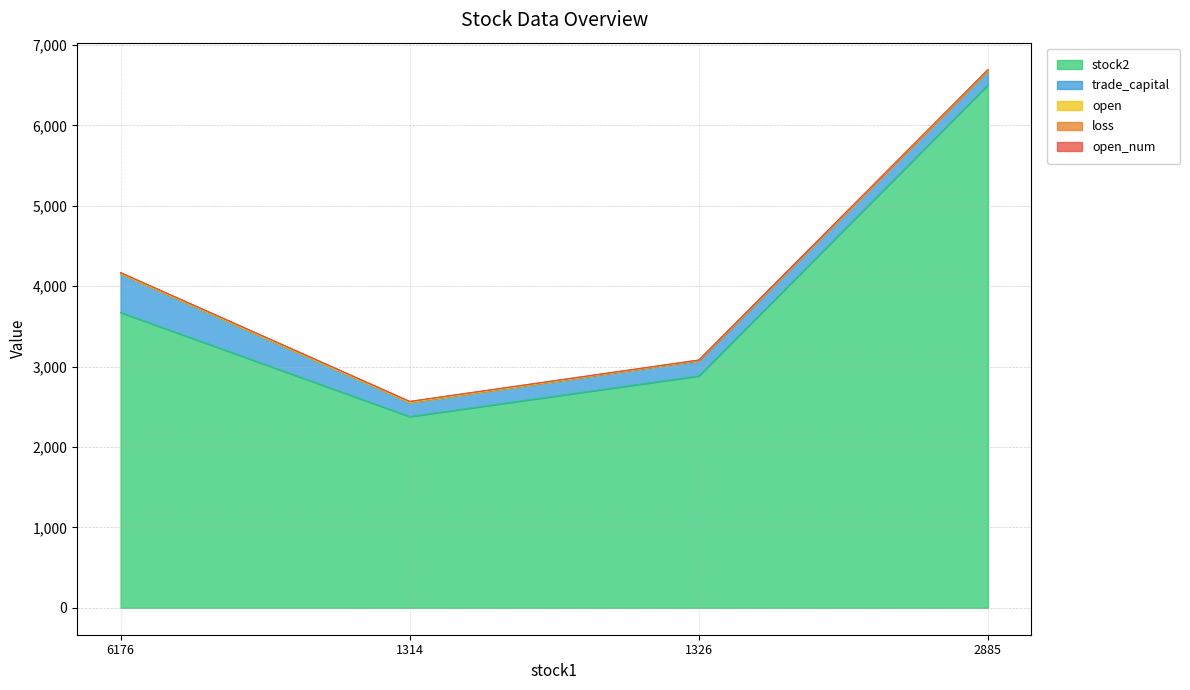

How many distinct data groups are displayed?

5